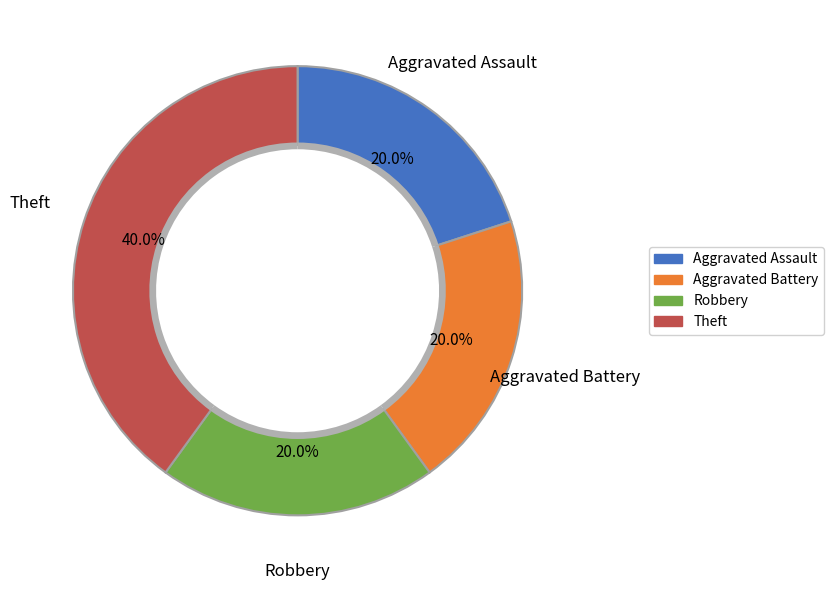

How many slices are in this pie chart?

4